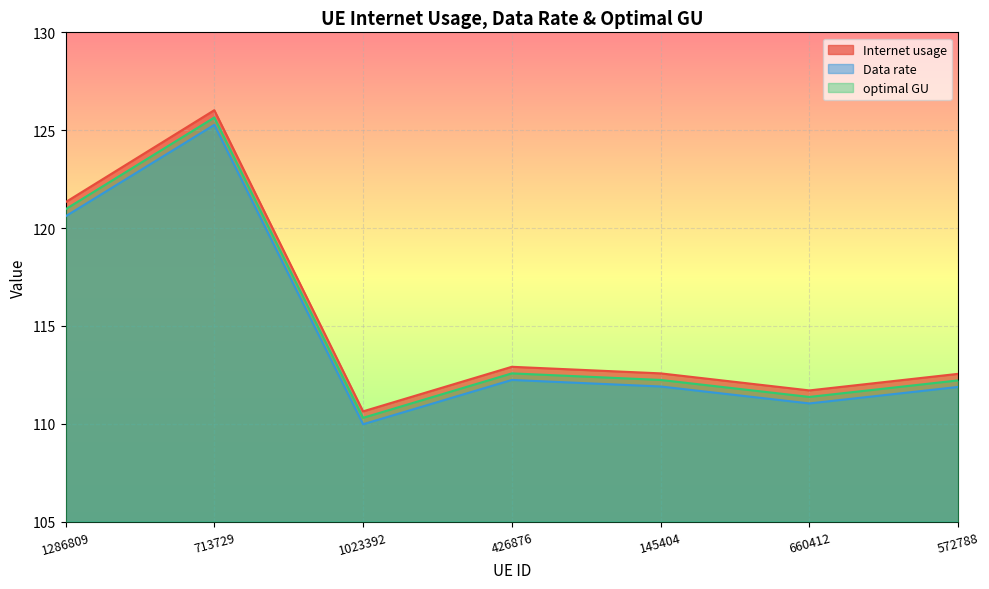

Reading left to right, what are all the values shown in this chart?

Internet usage: 1286809=121.3	713729=126.0	1023392=110.6	426876=112.9	145404=112.6	660412=111.7	572788=112.5
Data rate: 1286809=121.0	713729=125.6	1023392=110.3	426876=112.6	145404=112.2	660412=111.4	572788=112.2
optimal GU: 1286809=120.6	713729=125.3	1023392=110.0	426876=112.2	145404=111.9	660412=111.0	572788=111.9